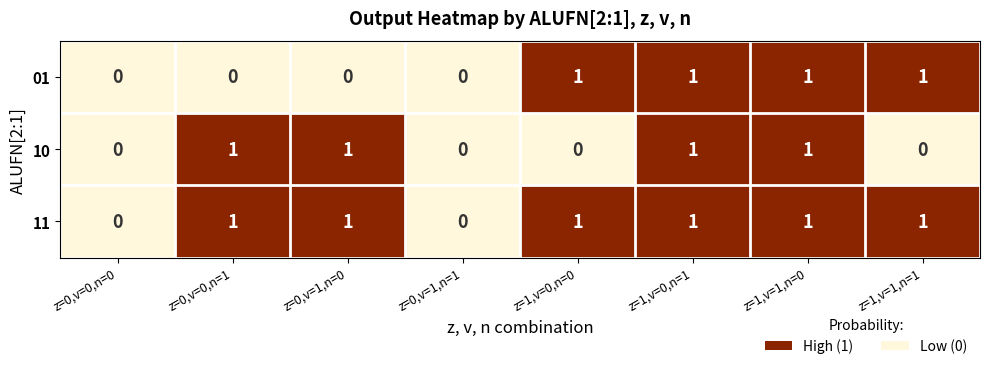

True or false: 01 has a value of 1 at z=1,v=1,n=1.

True